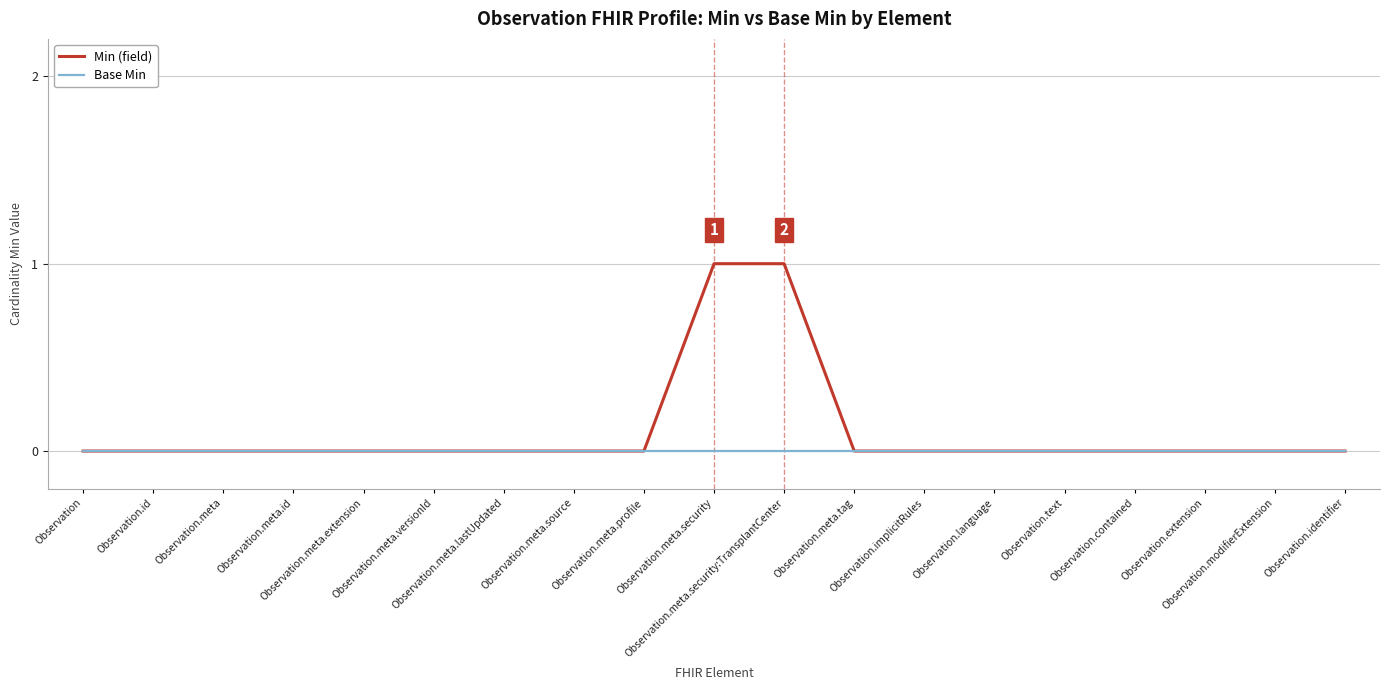

Which series has the widest spread of values?

Min (field)